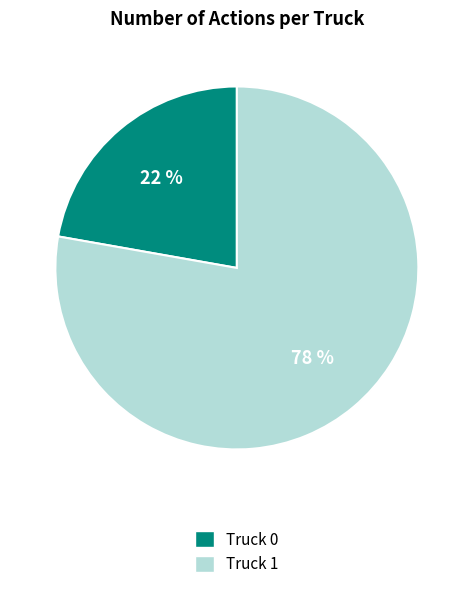

To the nearest percent, what is the difference between the largest and smallest slice percentages?

56%